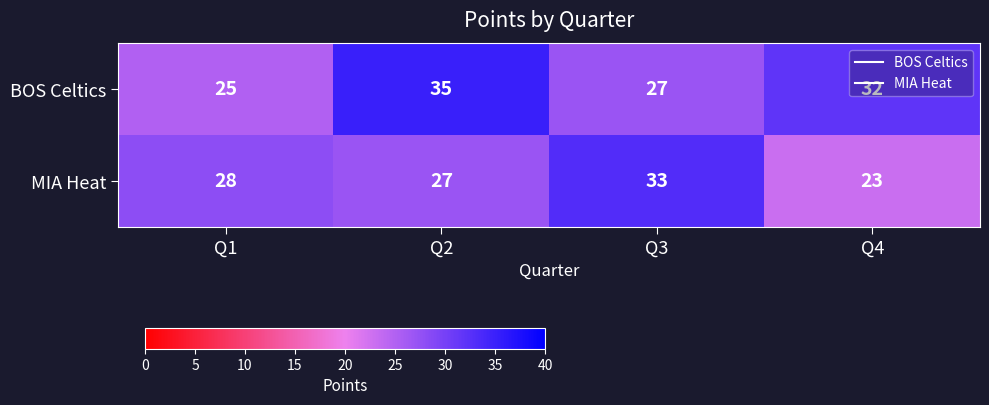

Which series changed the most between Q2 and Q3?

BOS Celtics